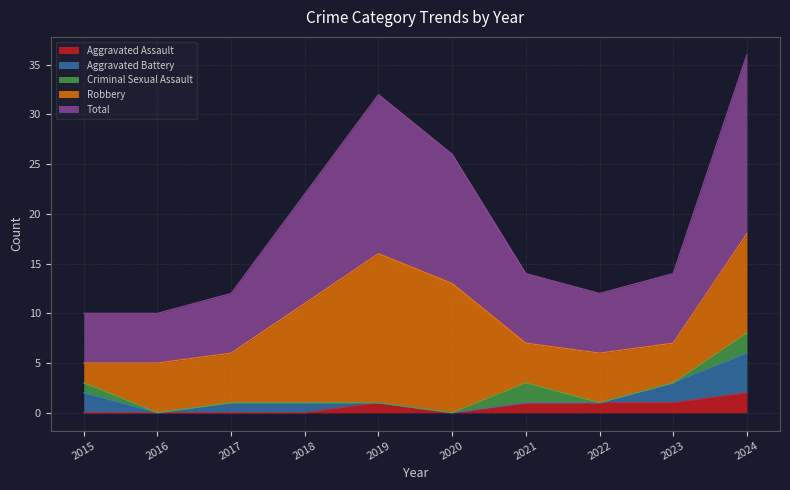

Which label corresponds to the largest value in the chart?

2024